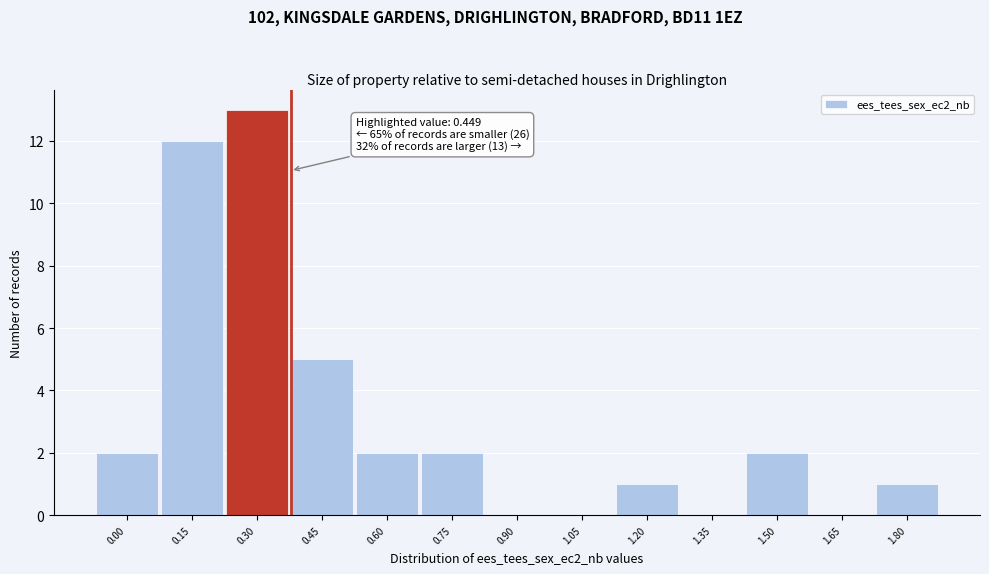

Reading left to right, what are all the values shown in this chart?

0.00=2	0.15=12	0.30=13	0.45=5	0.60=2	0.75=2	0.90=0	1.05=0	1.20=1	1.35=0	1.50=2	1.65=0	1.80=1